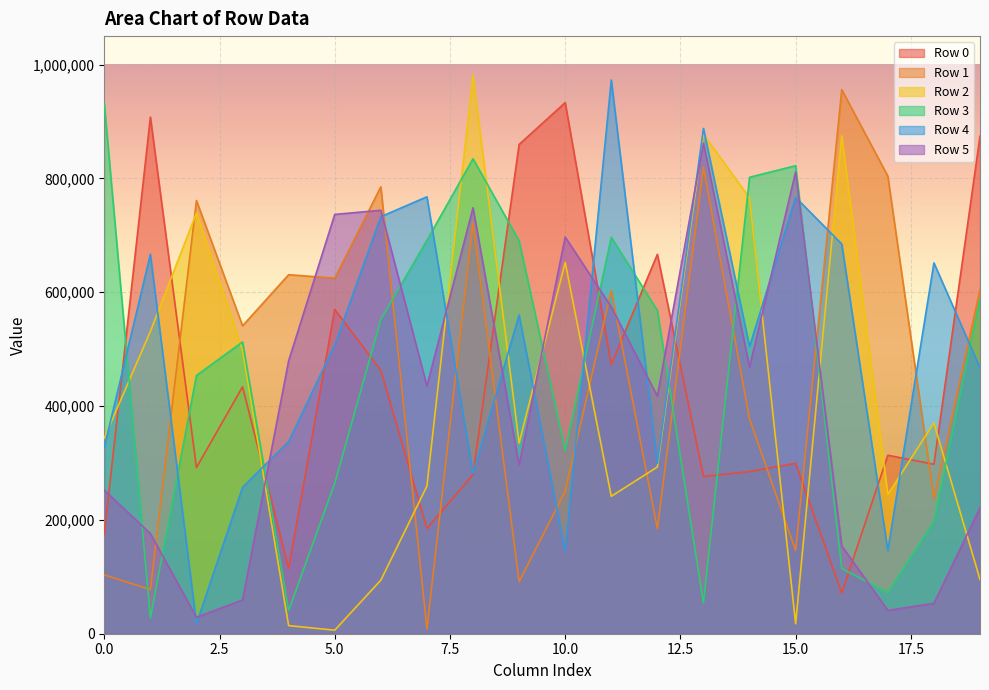

The Row 5 series shows 862086 at 13. True or false?

True